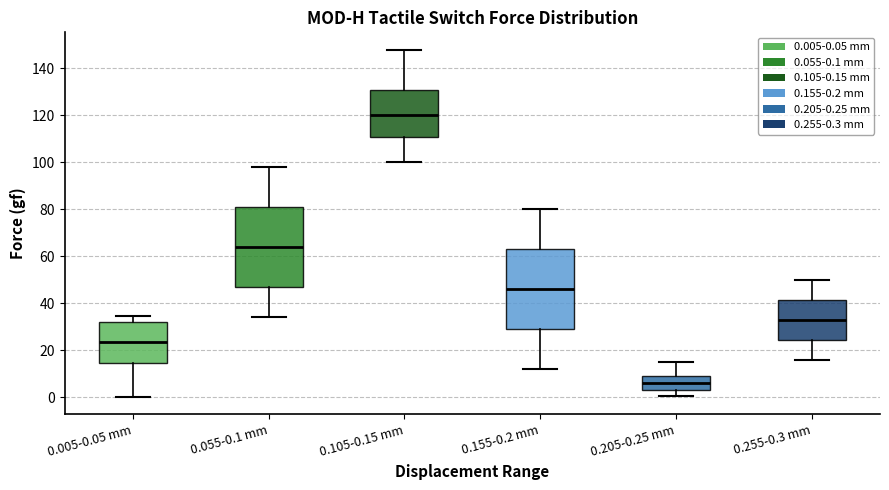

Which box's median line is the highest?

0.105-0.15 mm